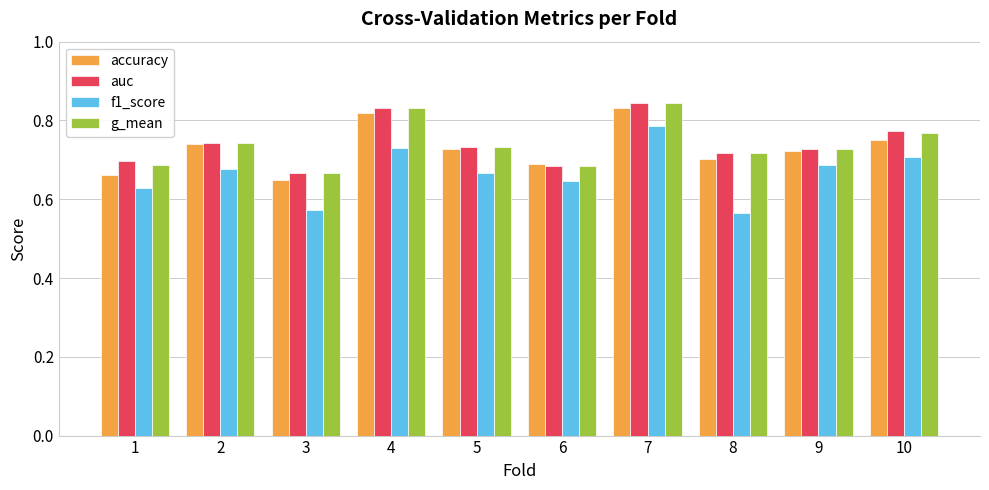

The accuracy series shows 1.2 at 9. True or false?

False